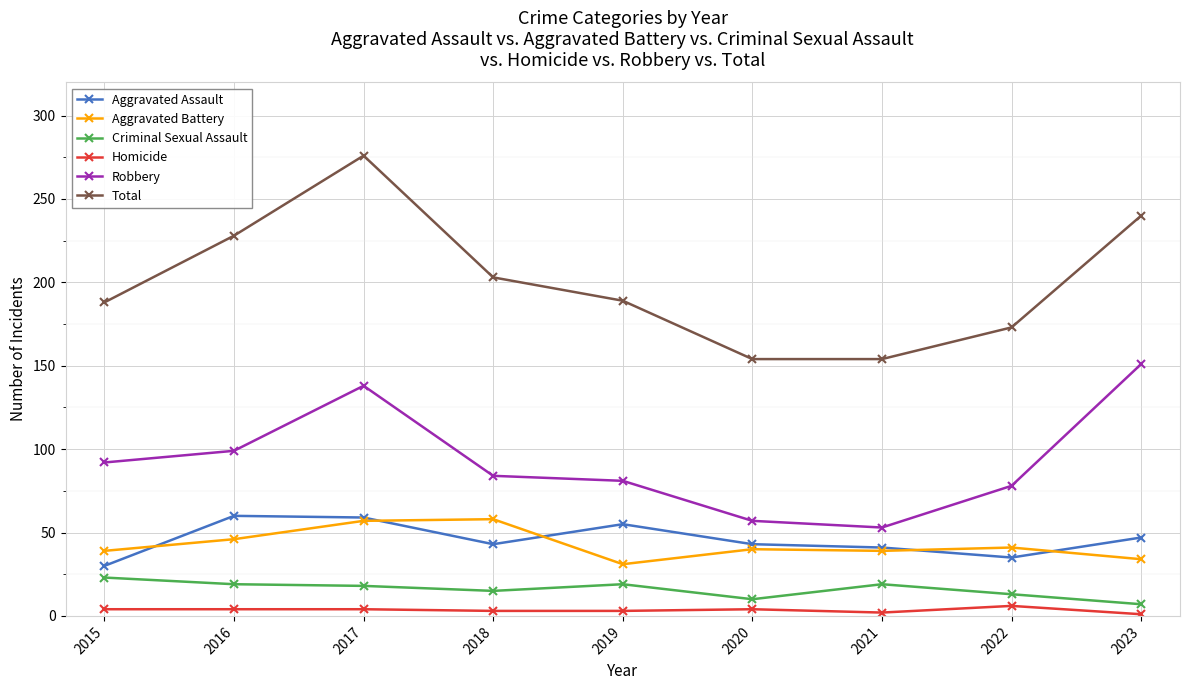

How many interior local peaks does the Total series have?

1